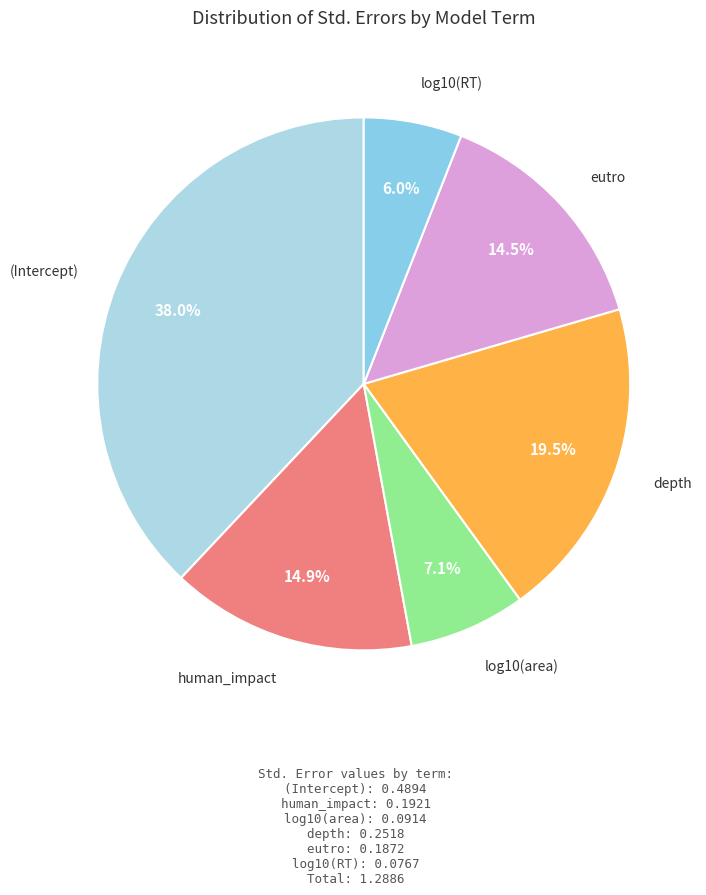

How many segments does this pie chart have?

6